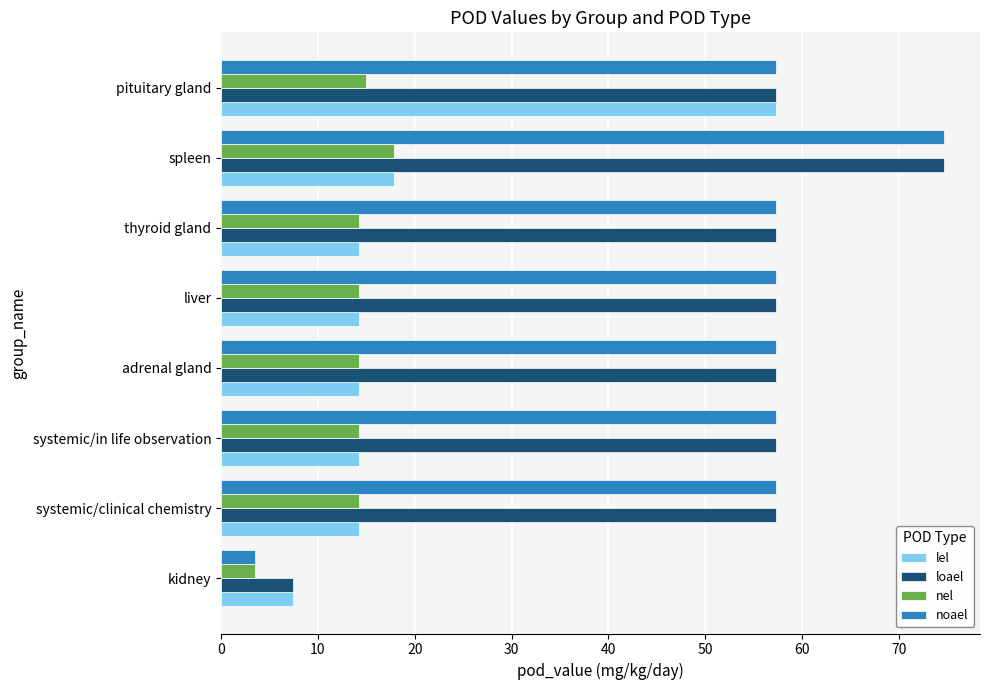

What is the spread (max minus min) of values at spleen?

56.8